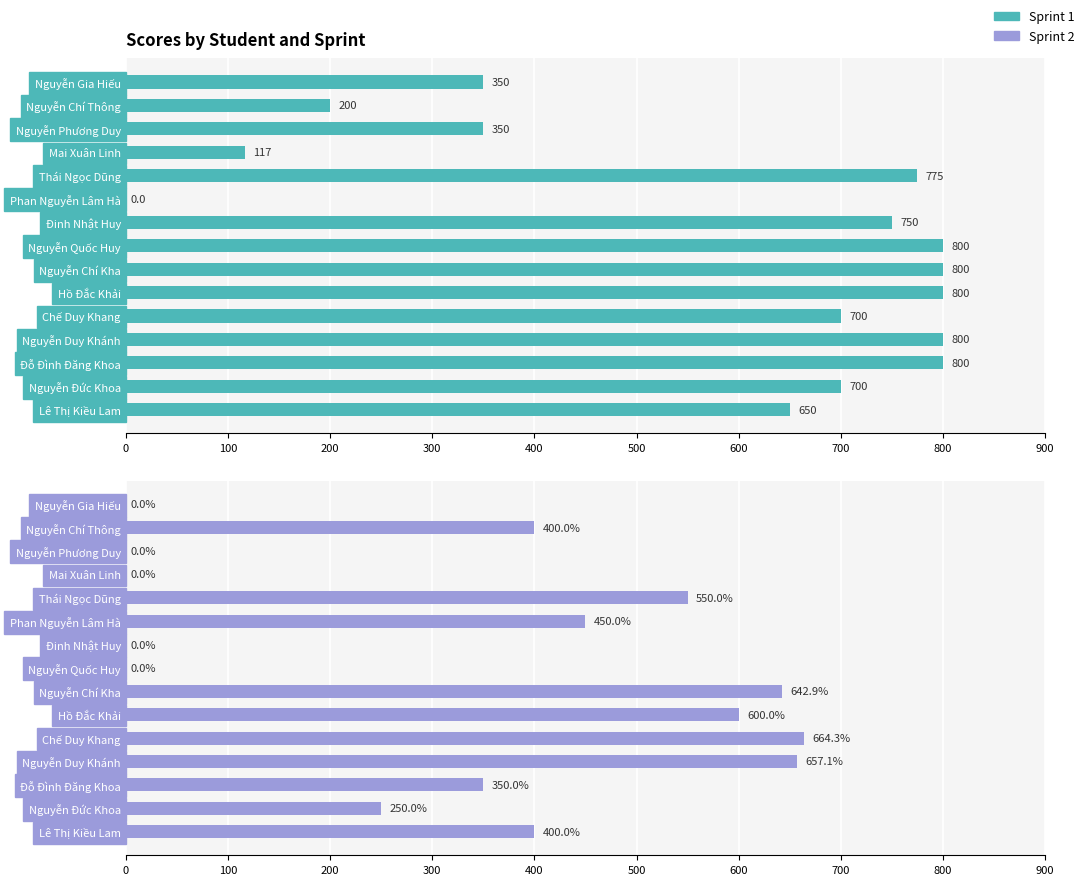

Rank the series by their maximum value, from lowest to highest.

Sprint 2, Sprint 1